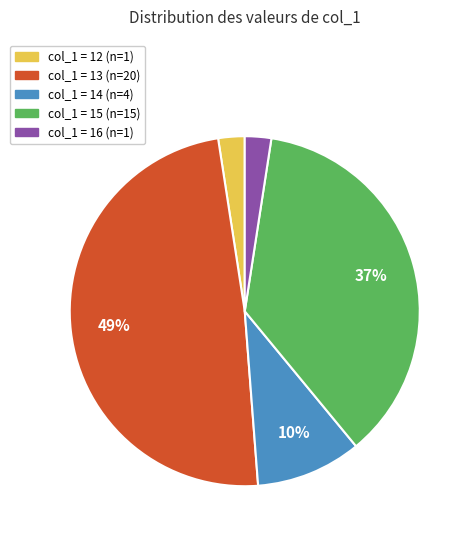

To the nearest percent, what is the average slice percentage?

20%